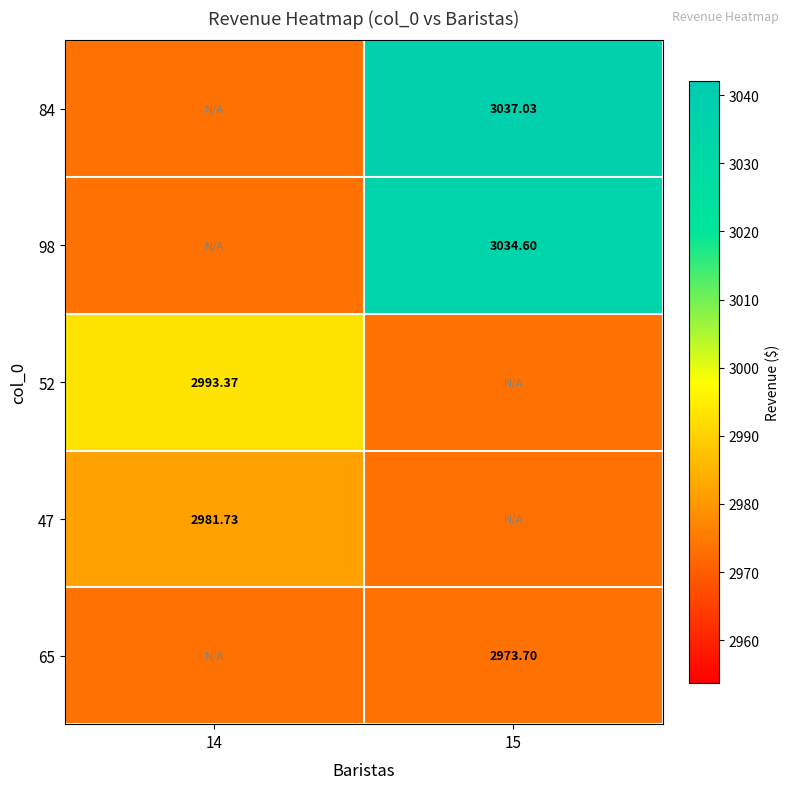

Is the value of 65 at 15 greater than the value of 52 at 14?

No